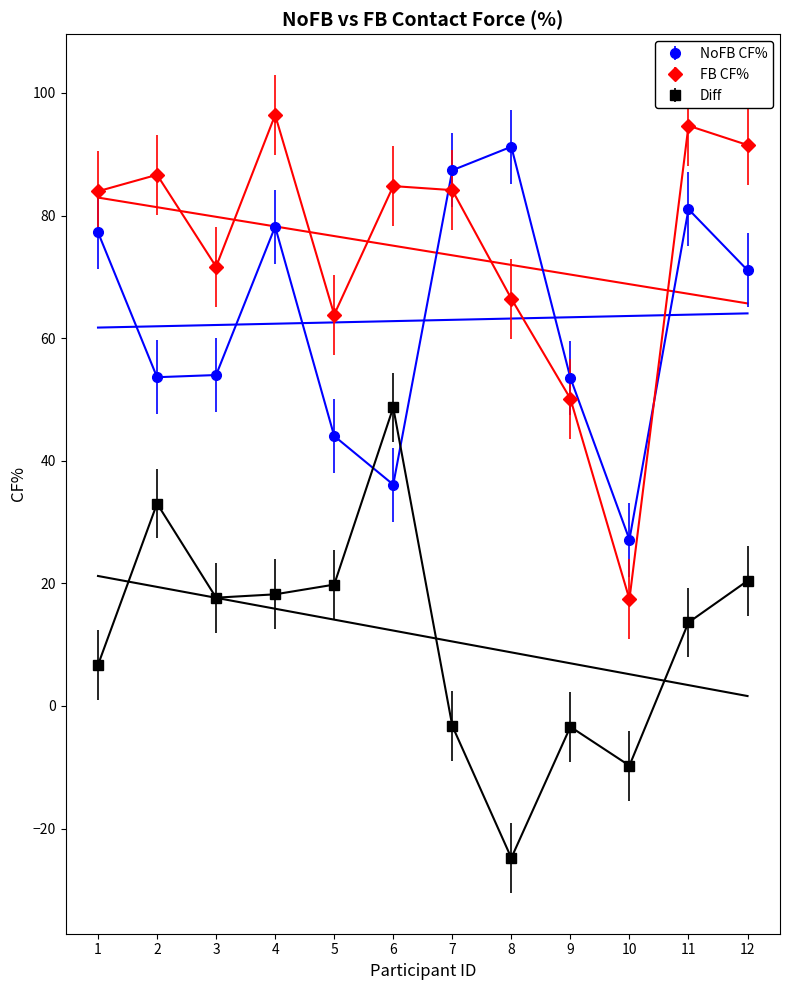

What is the total value across all series at 2?

173.3